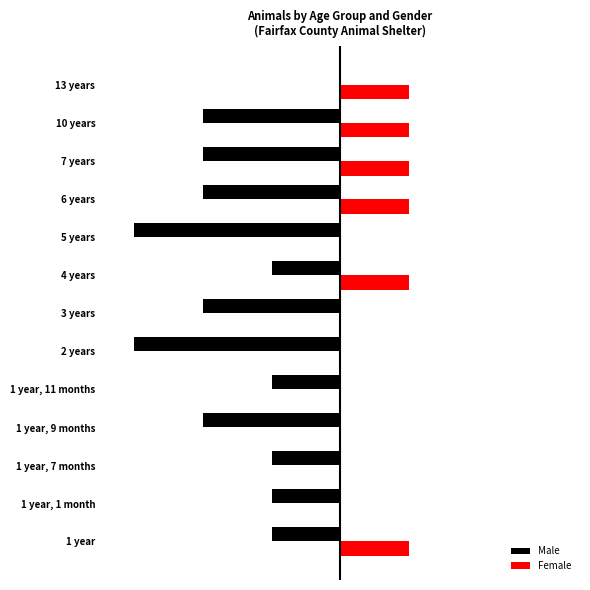

What are all the series names shown in the legend?

Male, Female